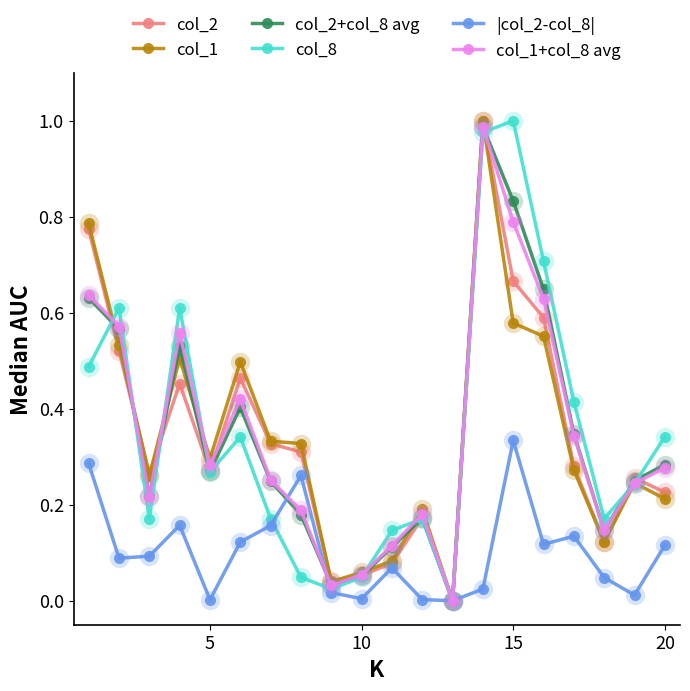

True or false: col_1 has more than 2 points higher than both neighbors.

True